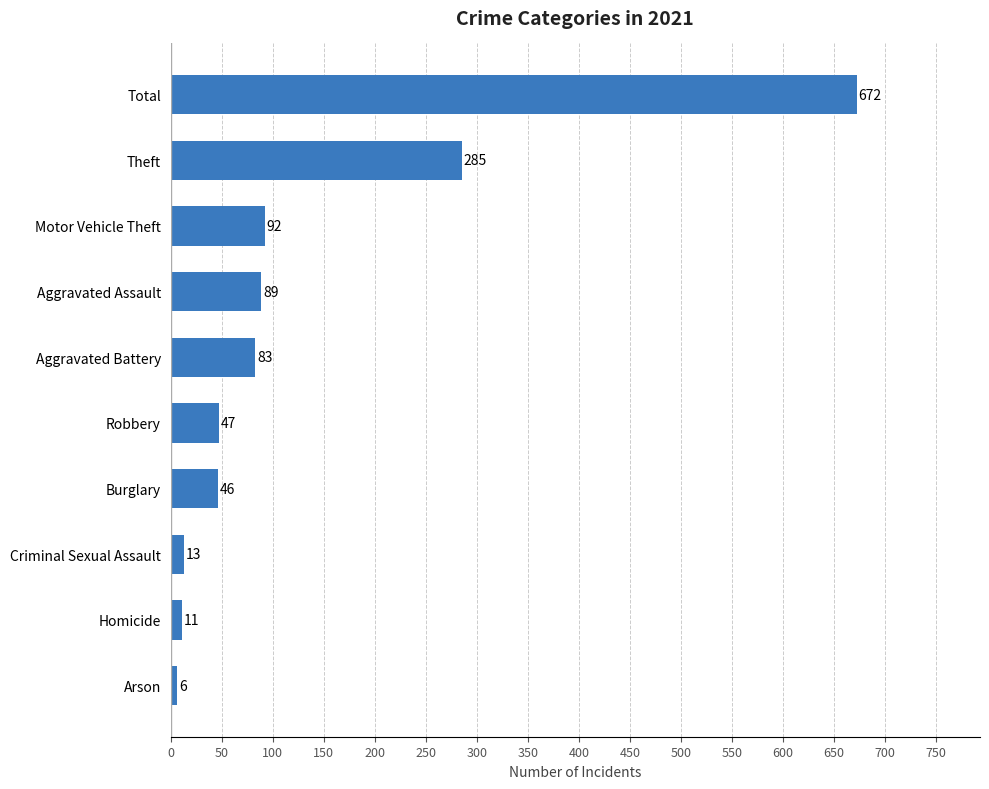

What is the sum of all values?

1344